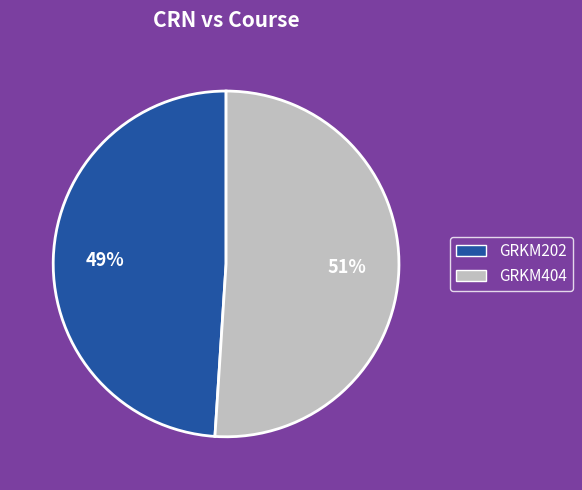

Which slice is the smallest?

GRKM202